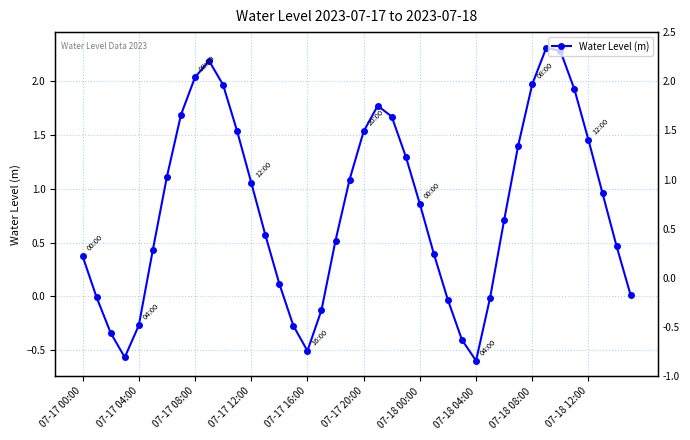

At which category does the chart reach its peak across all series?

33